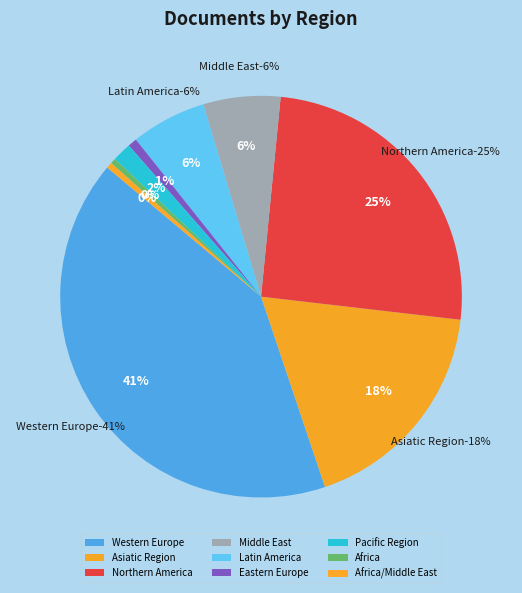

What is the largest slice in the pie chart?

Western Europe